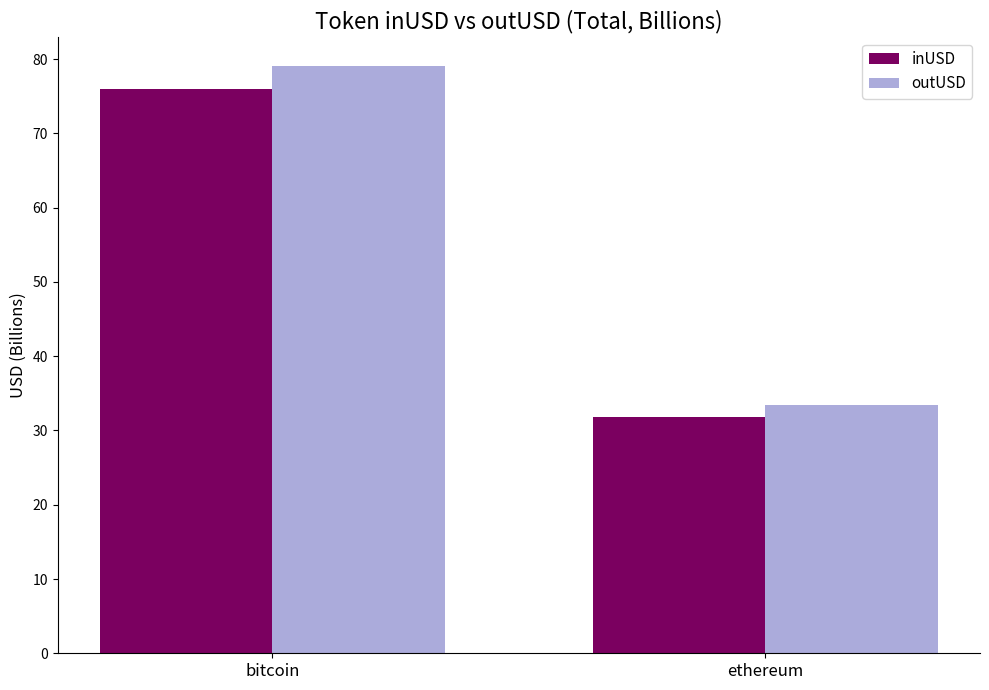

Reading right to left, transcribe all the data shown in this chart.

inUSD: ethereum=31.9	bitcoin=75.9
outUSD: ethereum=33.4	bitcoin=79.0